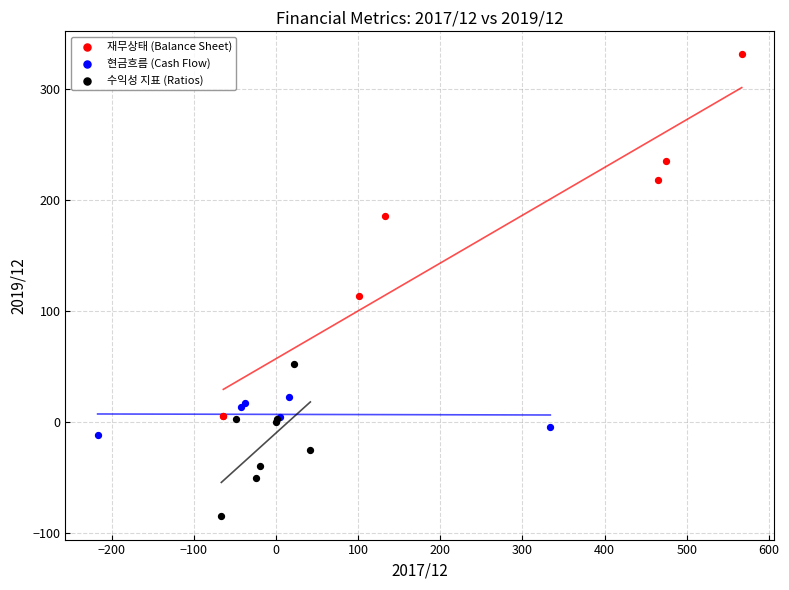

Which series contains the lowest Y value?

수익성 지표 (Ratios)